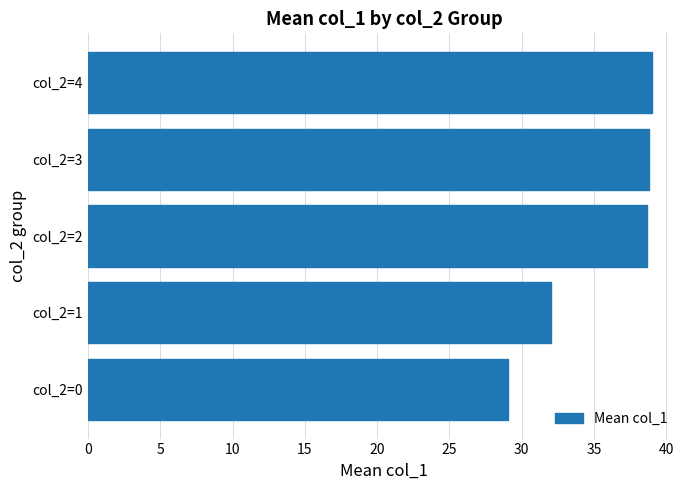

How many categories are shown in the chart?

5